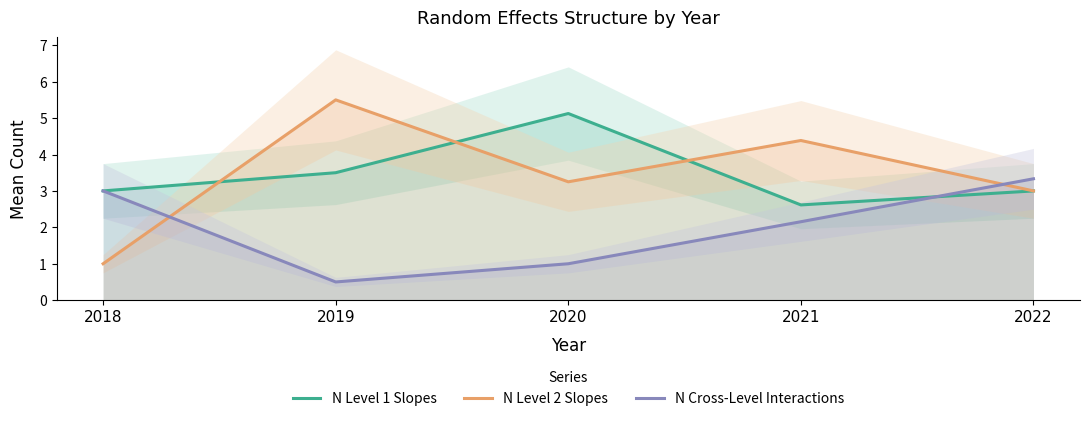

What is the sum of all N Level 2 Slopes values?

17.1